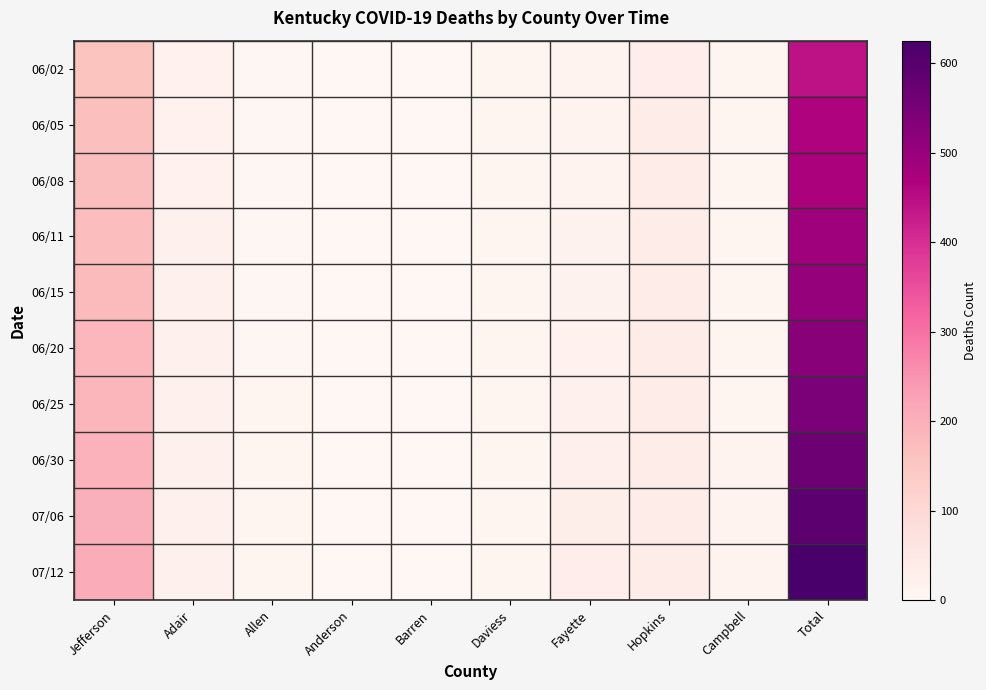

What is the total value across all series at Hopkins?

357